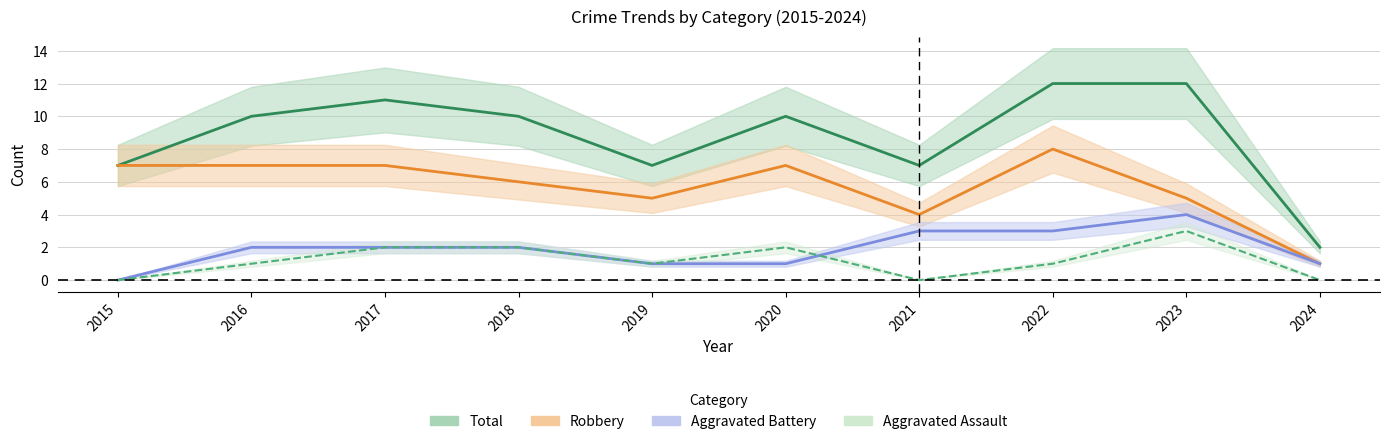

How many data points in Aggravated Assault are above 1?

4